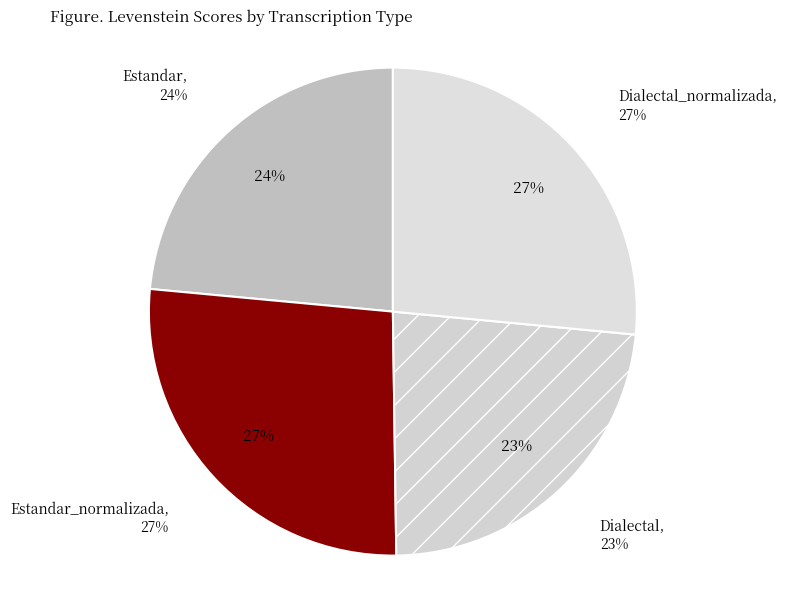

Is Estandar the majority of the pie?

No